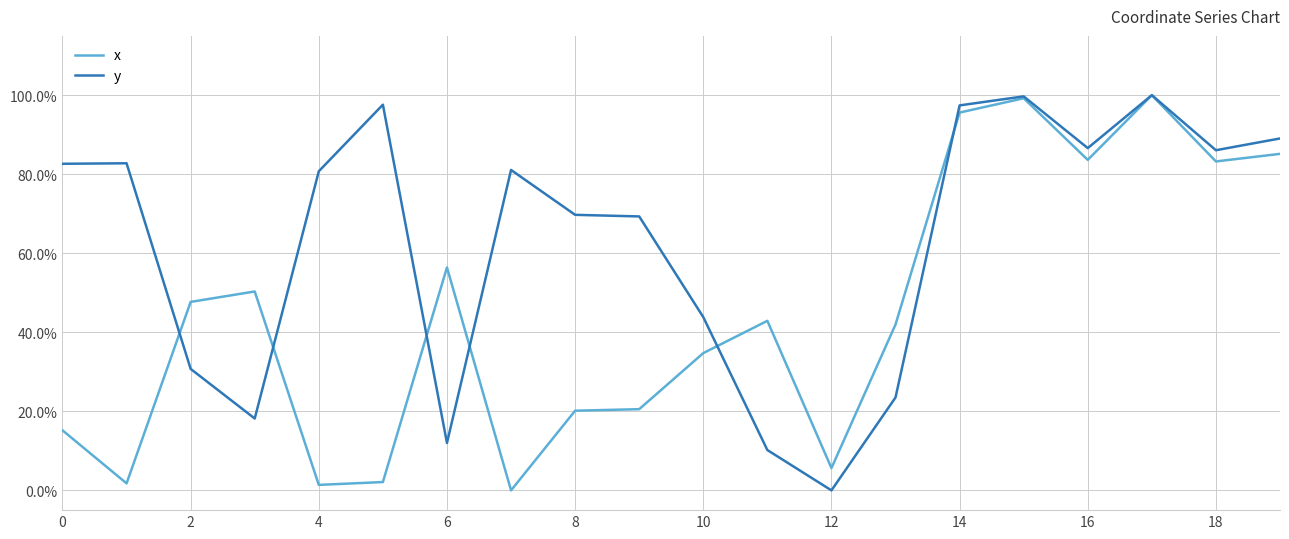

What are all the series names shown in the legend?

x, y